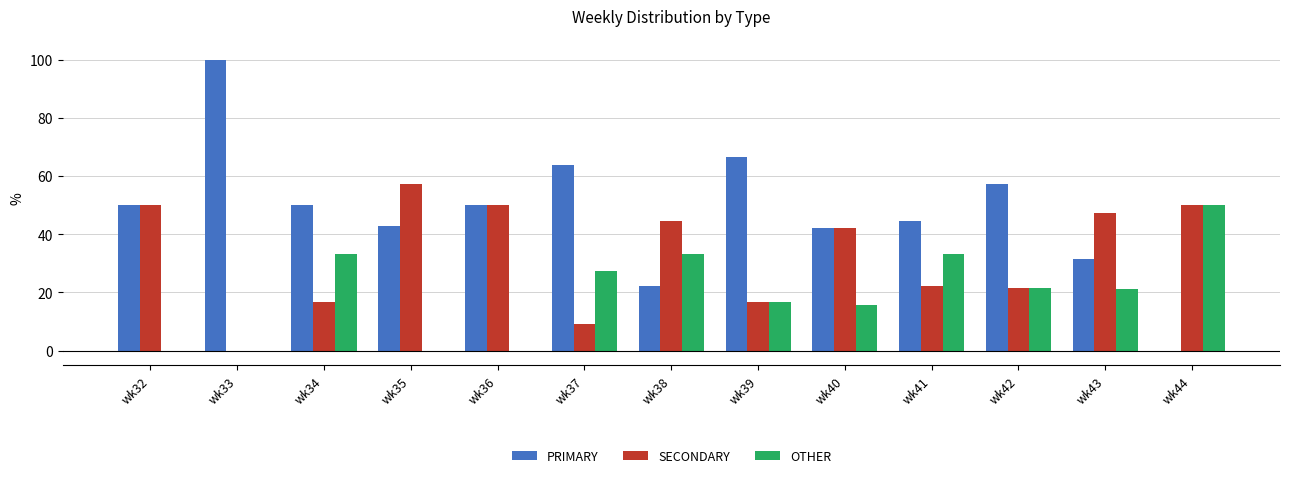

What is the sum of the PRIMARY values at wk39 and wk41?

111.1